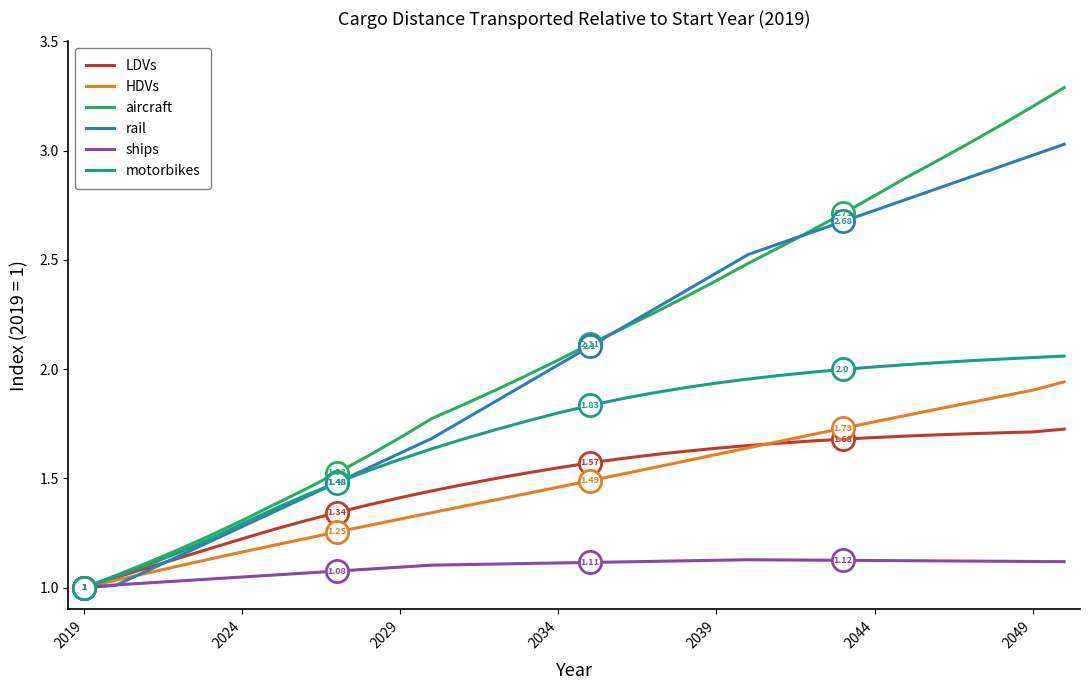

Which series has the largest range (max minus min)?

aircraft